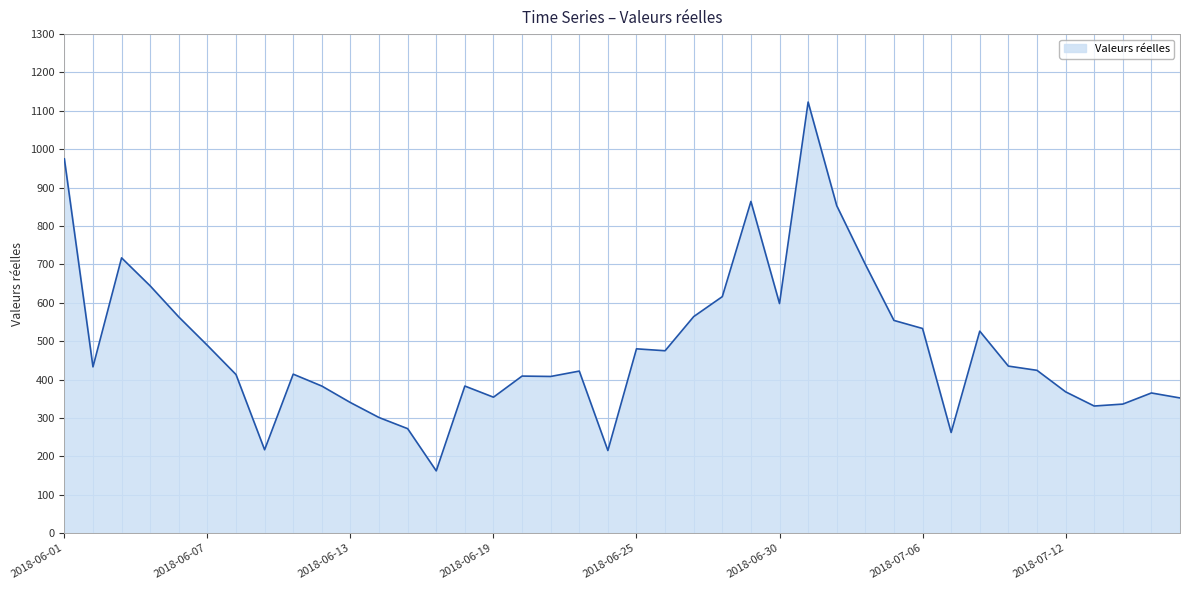

What is the difference between the maximum and minimum values?

961